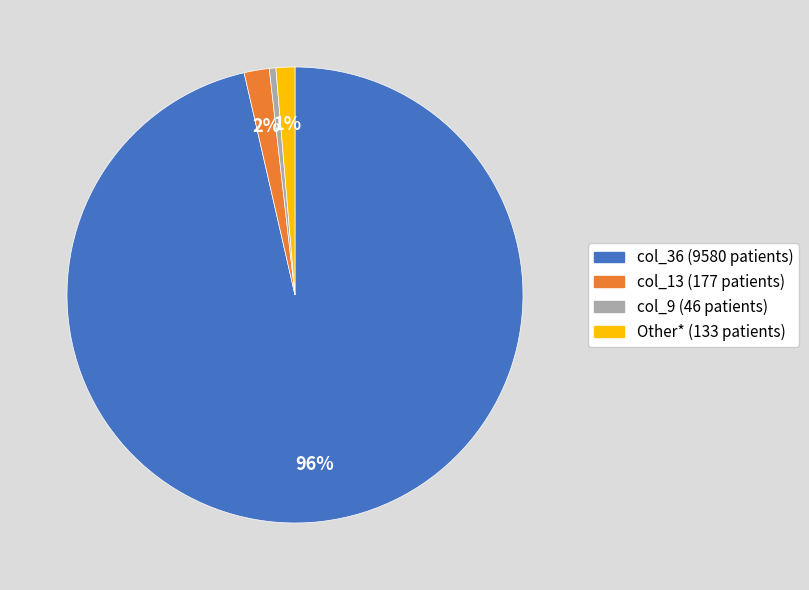

What is the largest slice in the pie chart?

col_36 (9580 patients)